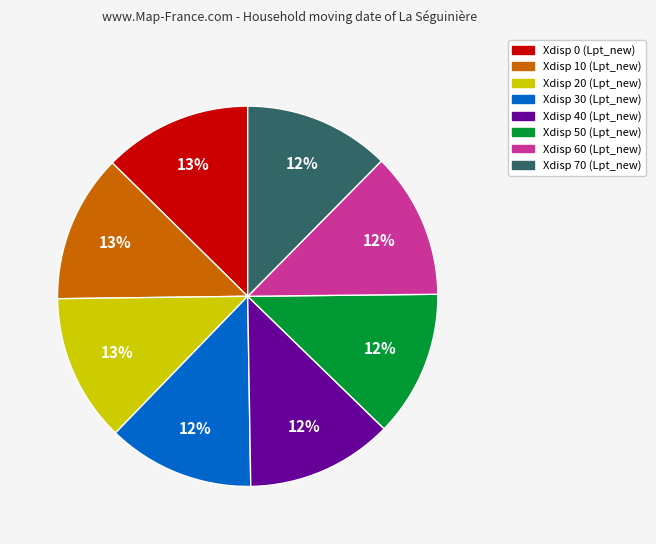

To the nearest percent, what percentage of the pie is Xdisp 0?

13%